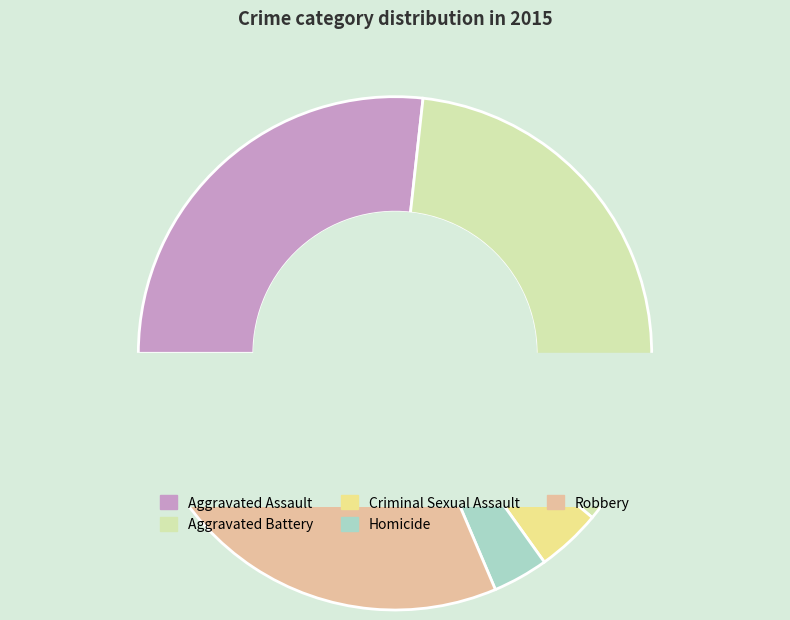

To the nearest percent, what is the difference between the Homicide and Robbery slice percentages?

28%